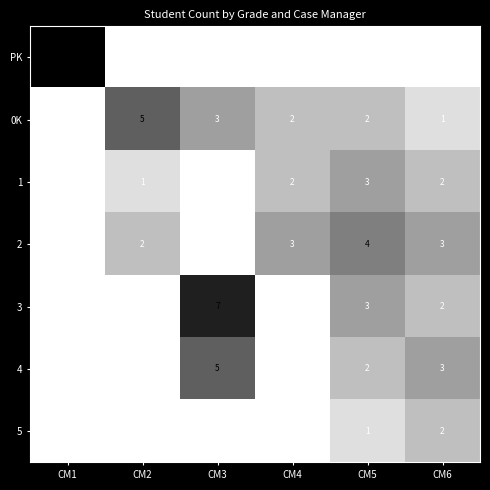

Count the 0K values in the range 1 to 3.

4